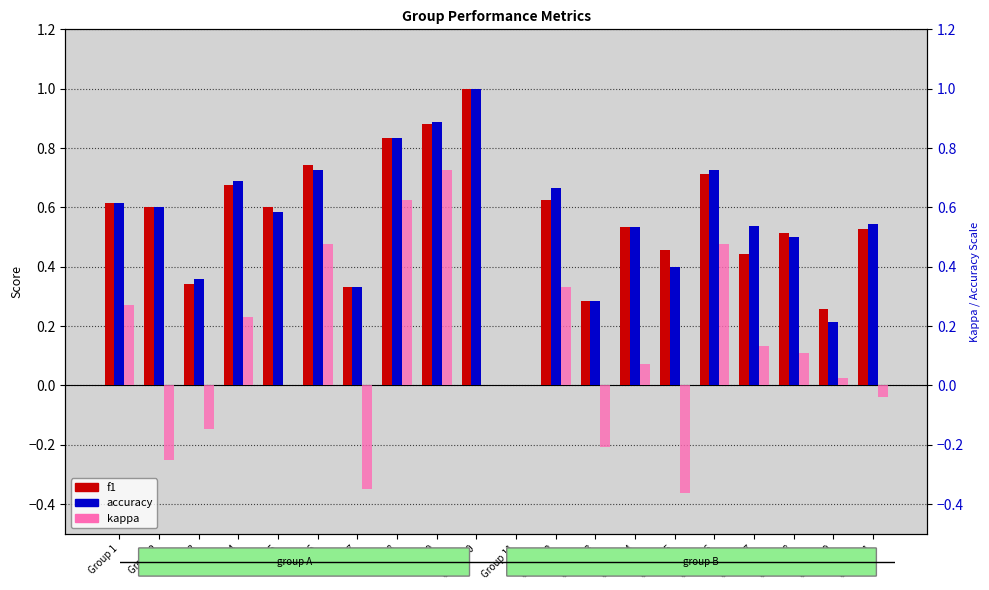

Reading left to right, extract all data points from this chart.

f1: 0.6	0.6	0.3	0.7	0.6	0.7	0.3	0.8	0.9	1.0	0.0	0.6	0.3	0.5	0.5	0.7	0.4	0.5	0.3	0.5
accuracy: 0.6	0.6	0.4	0.7	0.6	0.7	0.3	0.8	0.9	1.0	0.0	0.7	0.3	0.5	0.4	0.7	0.5	0.5	0.2	0.5
kappa: 0.3	-0.2	-0.1	0.2	0.0	0.5	-0.3	0.6	0.7	0.0	0.0	0.3	-0.2	0.1	-0.4	0.5	0.1	0.1	0.0	-0.0